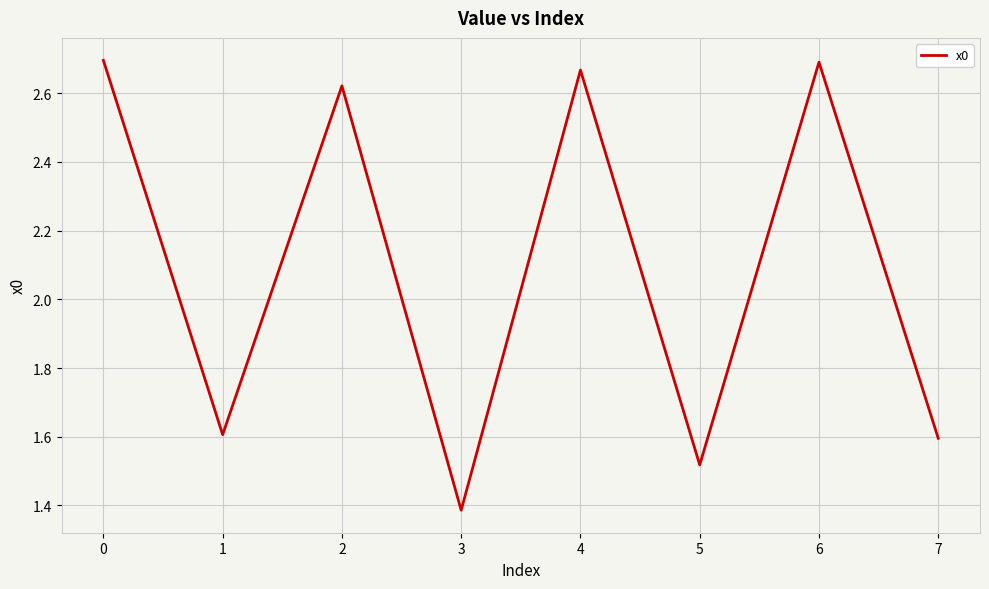

Count the number of values greater than 2.

4